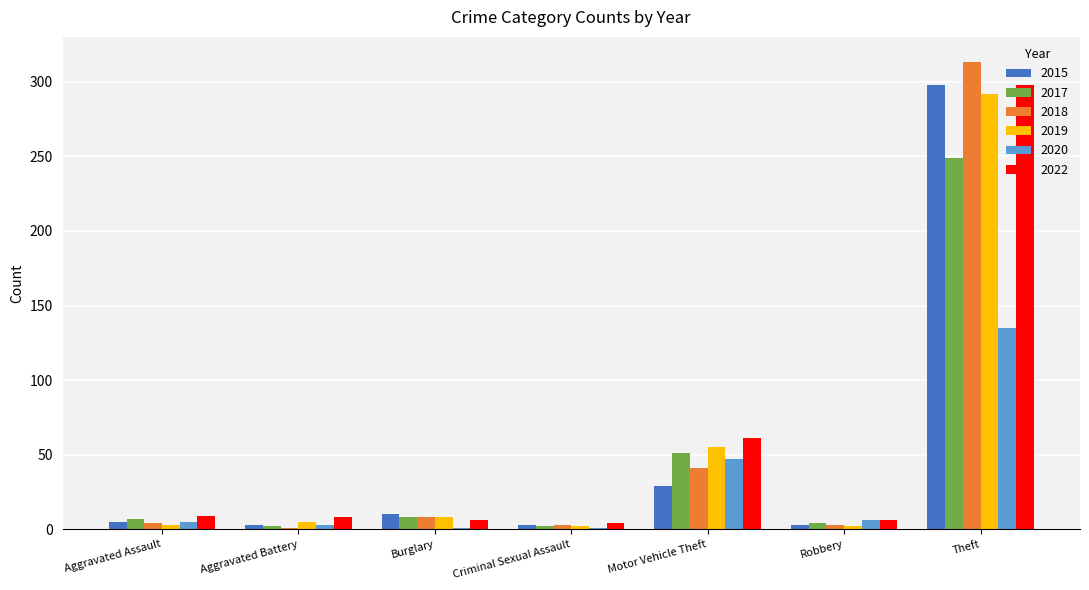

At which category is the sum across all series the highest?

Theft